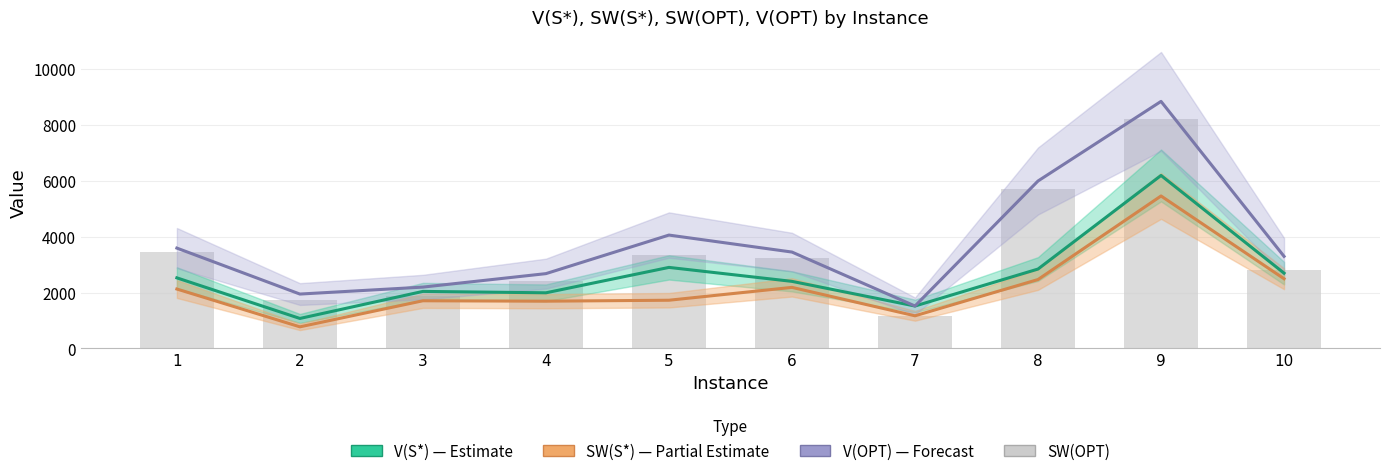

What is the sum of all V(OPT) values?

37571